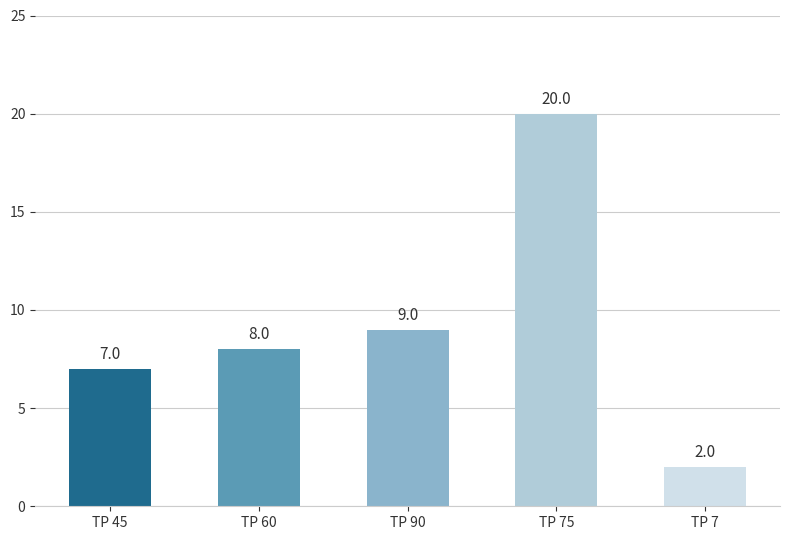

What is the maximum value shown in the chart?

20